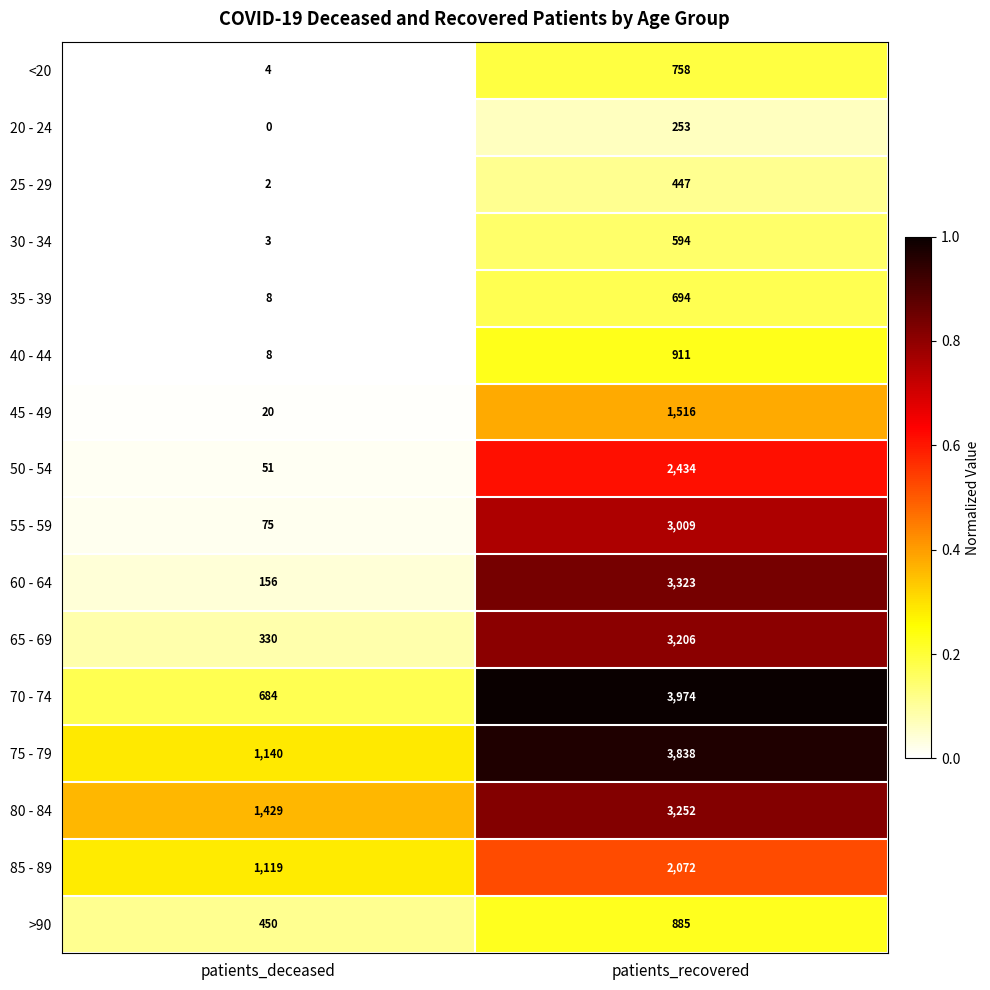

The 30 - 34 series shows 3 at patients_deceased. True or false?

True